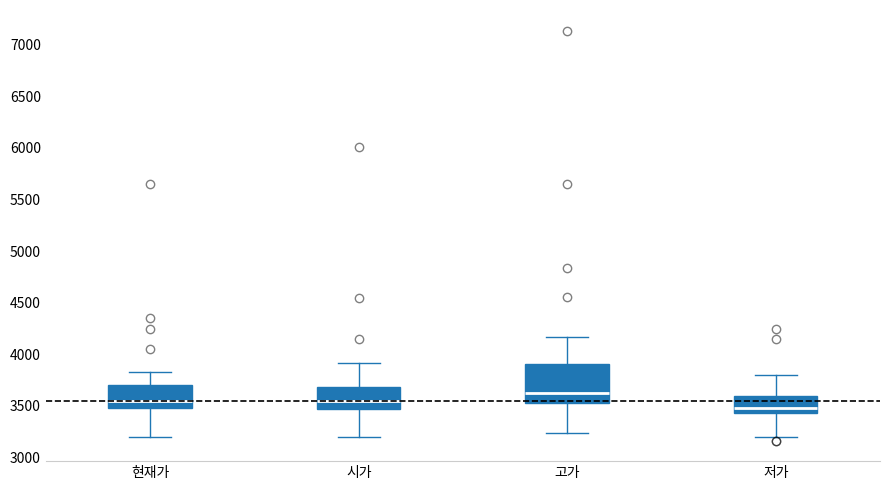

Reading left to right, transcribe this box plot: for each box, give where its median line is, the range the box spans, and where its two whiskers end, as read against the y-axis. The values are not printed on the chart, so give them approximately, as read against the axis.

현재가: median 3550, box 3500 to 3700, whiskers 3200 to 3850
시가: median 3550, box 3450 to 3700, whiskers 3200 to 3900
고가: median 3600, box 3550 to 3900, whiskers 3250 to 4150
저가: median 3450 (just above the box's lower edge), box 3450 to 3600, whiskers 3200 to 3800